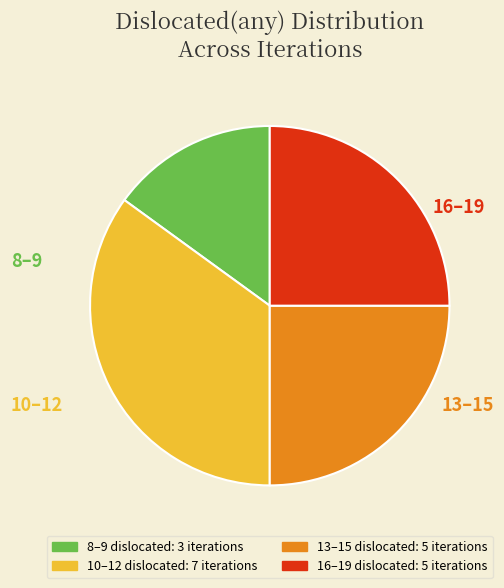

To the nearest percent, what is the difference between the largest and smallest slice percentages?

20%